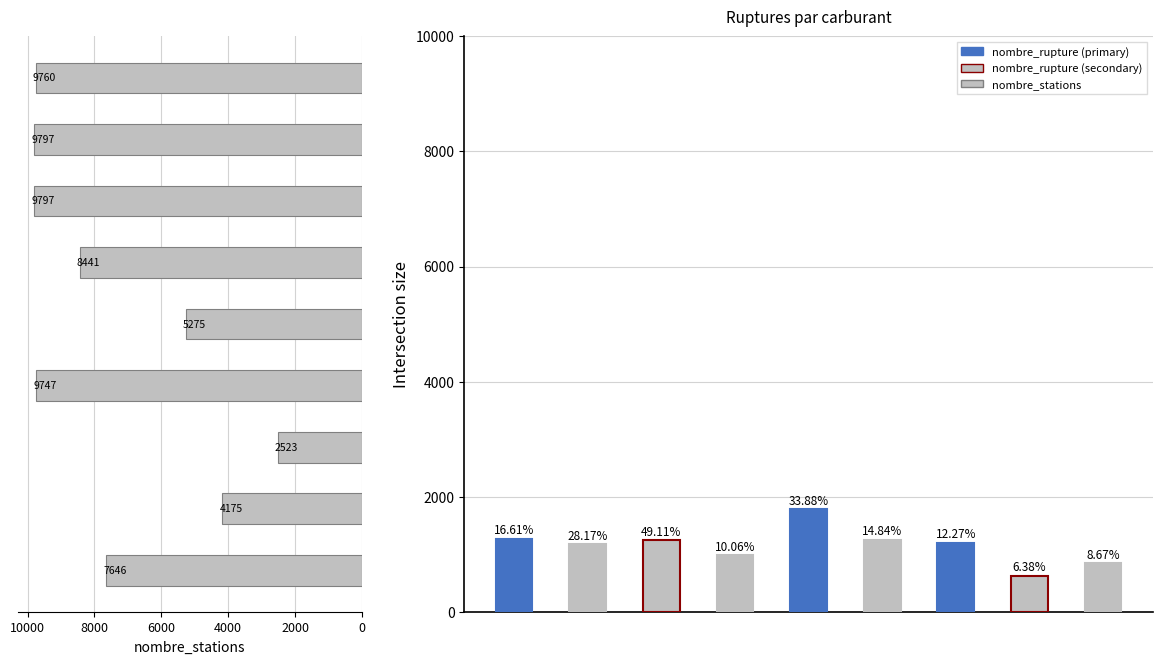

What is the difference between the maximum and minimum values in the nombre_rupture series?

1162